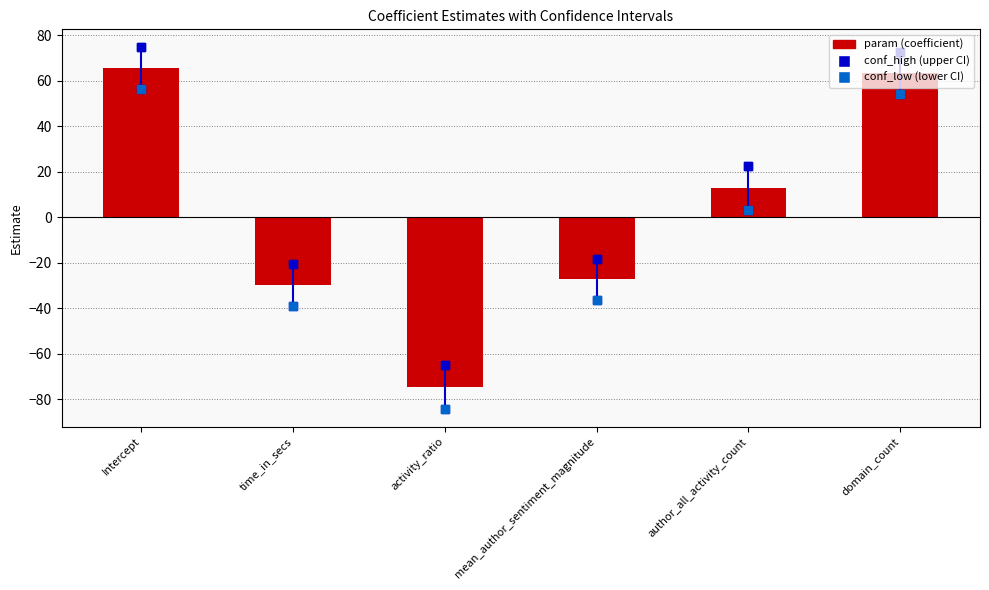

Which series contains the highest Y value?

conf_high (upper CI)